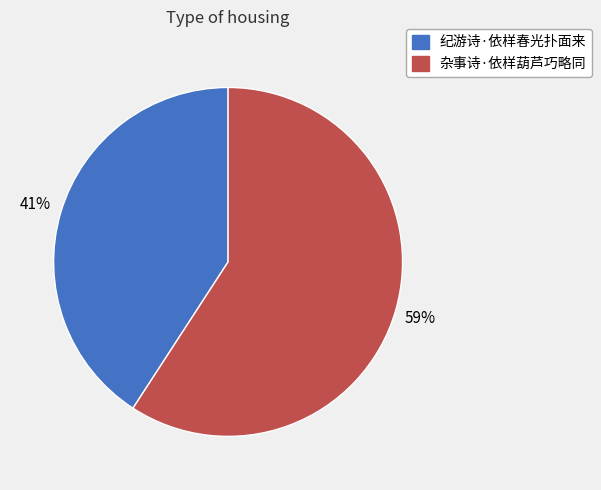

What percentage is the 杂事诗·依样葫芦巧略同 slice, to the nearest percent?

59%